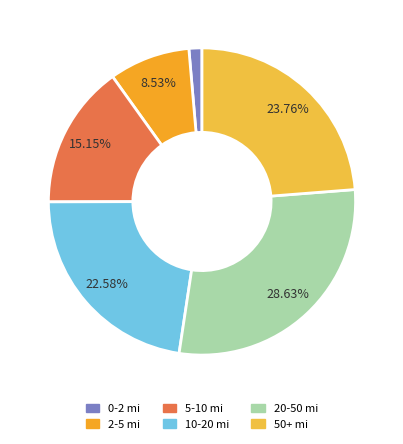

Is there any slice that represents more than half of the pie?

No